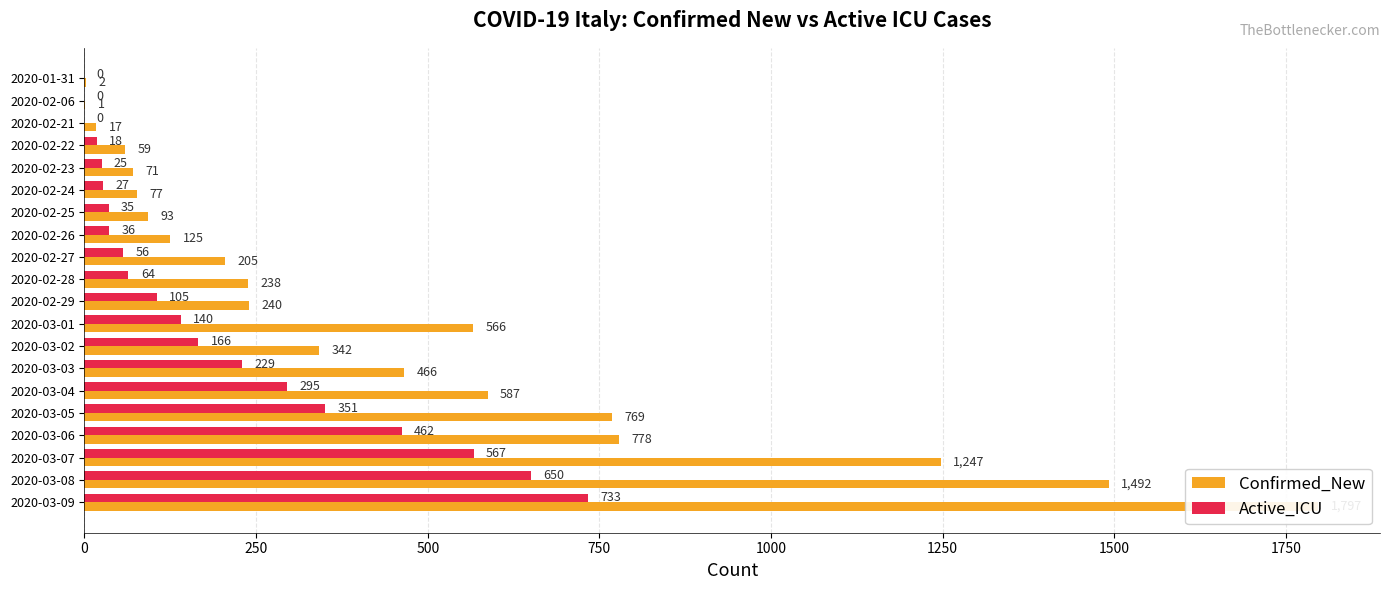

Reading right to left, transcribe all the data shown in this chart.

Confirmed_New: 1797	1492	1247	778	769	587	466	342	566	240	238	205	125	93	77	71	59	17	1	2
Active_ICU: 733	650	567	462	351	295	229	166	140	105	64	56	36	35	27	25	18	0	0	0